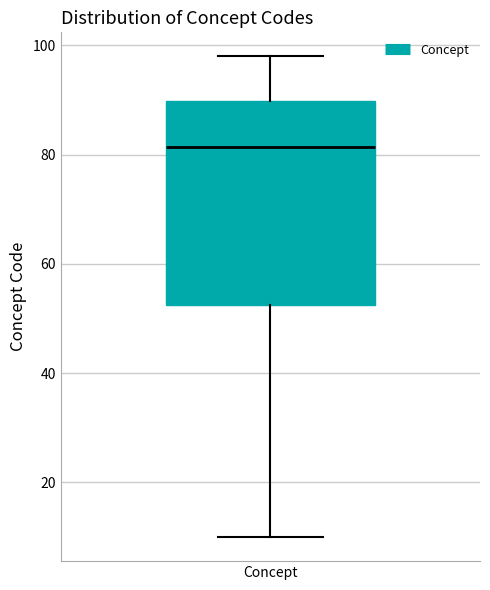

Read this box plot against the y-axis: the position of the median line, the range covered by the box, and the ends of both whiskers. The values are not printed on the chart, so give them approximately, as read against the axis.

median 82, box 52 to 90, whiskers 10 to 98